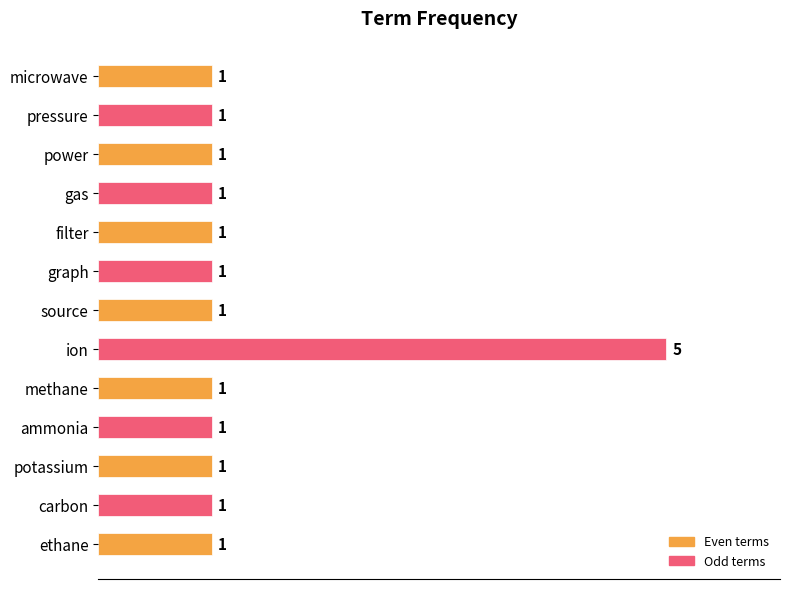

Approximately how many times larger is the value at gas compared to ethane?

1.0